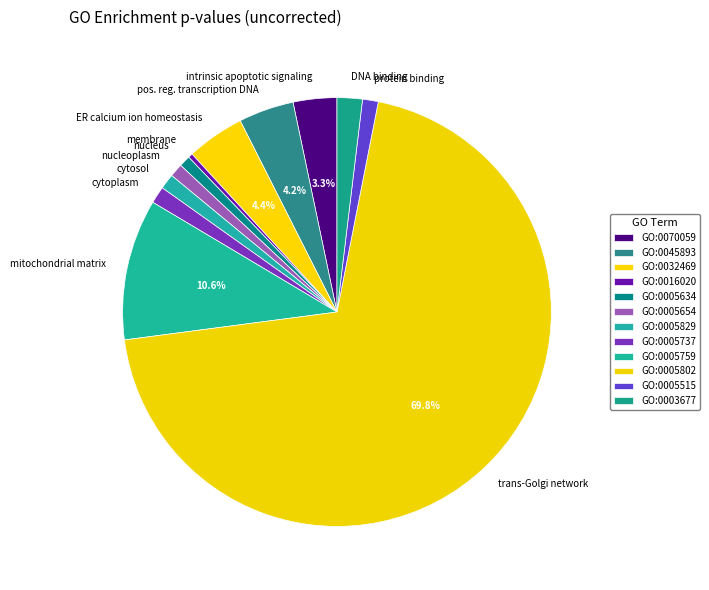

Do cytoplasm and protein binding together represent more than half of the pie?

No